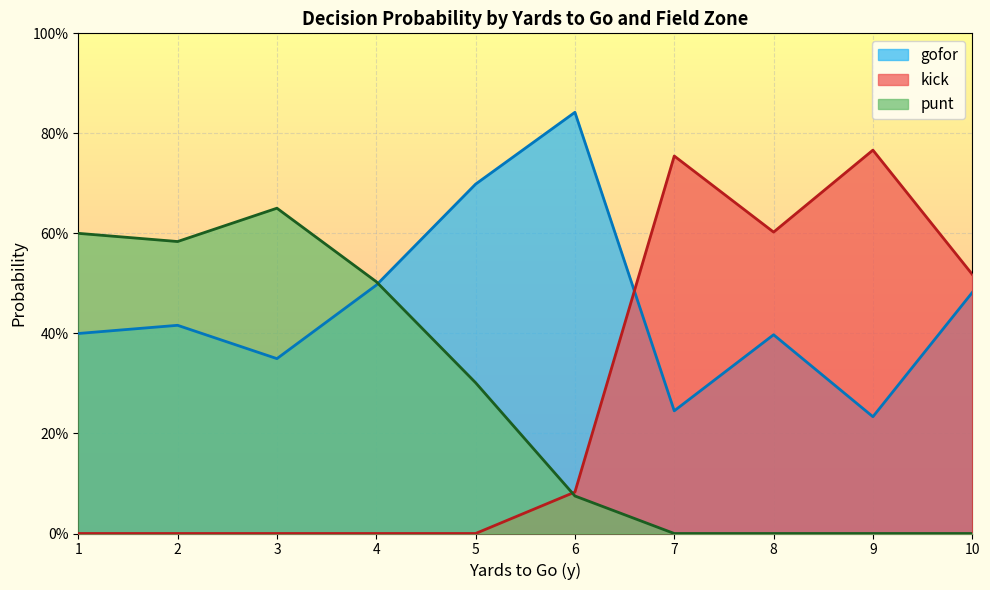

Does the chart display data point markers on the line(s)?

No